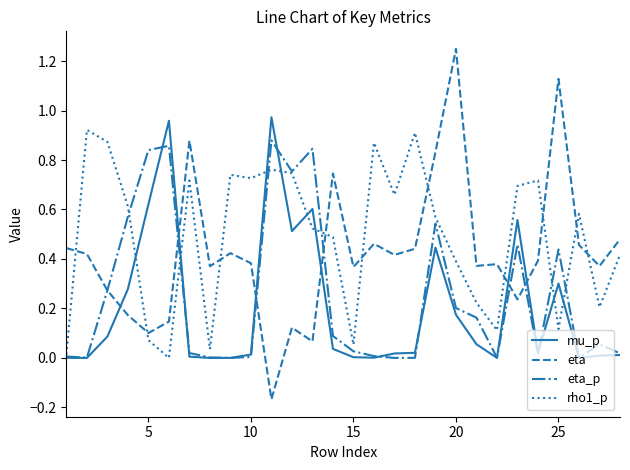

True or false: eta_p and mu_p cross at least once.

True